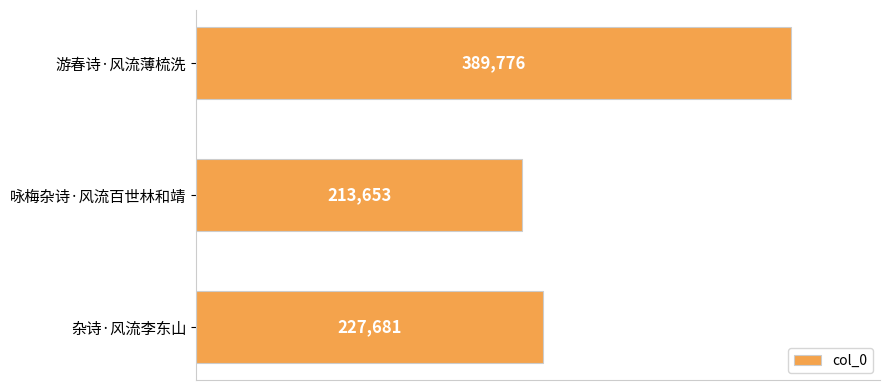

What is the greatest value displayed?

389776